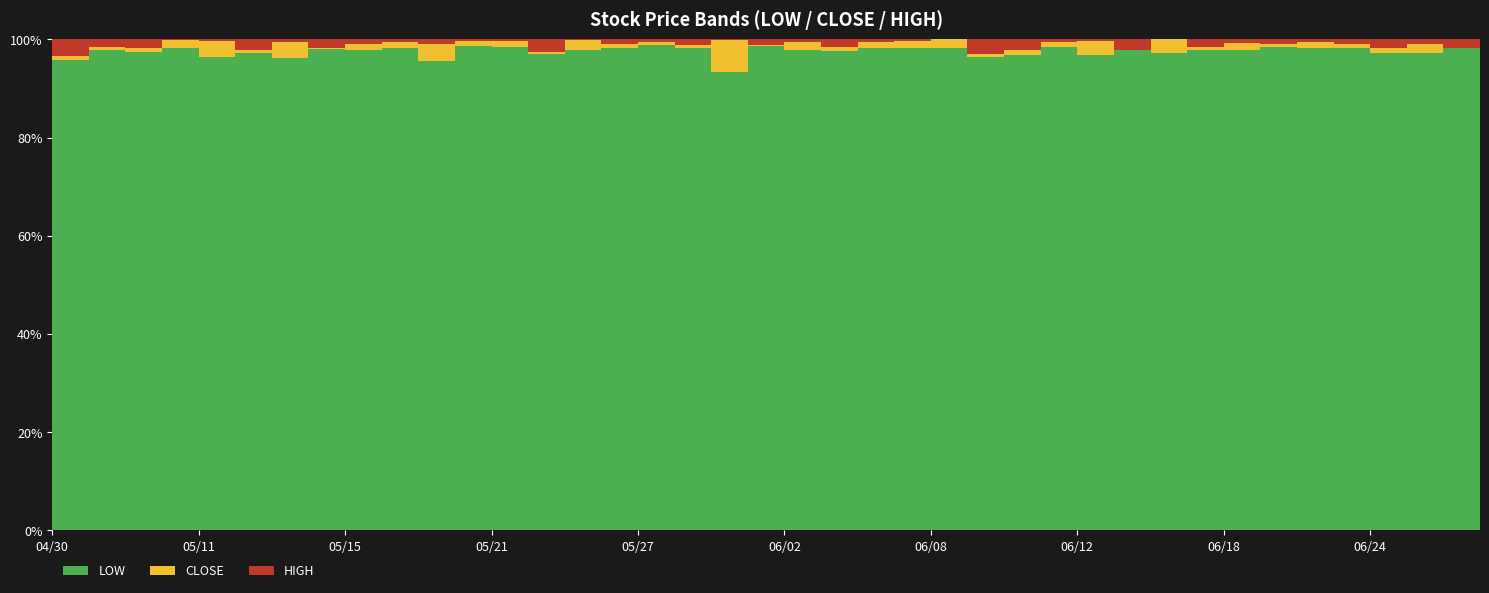

Reading left to right, transcribe all the data shown in this chart.

LOW: 2847	2882	2833	2840	2865	2844	2883	2872	2898	2871	2839	2805	2855	2896	2955	2999	2960	2946	2898	2878	2878	2766	2822	2835	2822	2765	2741	2771	2767	2659	2578	2546	2558	2531	2611	2605	2560	2515	2581	2619
CLOSE: 2853	2882	2882	2870	2892	2881	2900	2915	2916	2954	2839	2888	2883	2929	2976	3050	3000	2980	2920	2925	2883	2963	2836	2852	2848	2822	2751	2805	2795	2758	2612	2576	2561	2615	2623	2696	2599	2540	2598	2641
HIGH: 2885	2932	2911	2922	2919	2895	2928	2938	2960	2954	2902	2900	2899	2994	3065	3050	3010	2999	2966	2942	2915	2964	2870	2869	2874	2826	2826	2814	2804	2783	2626	2601	2608	2629	2683	2703	2605	2584	2640	2731